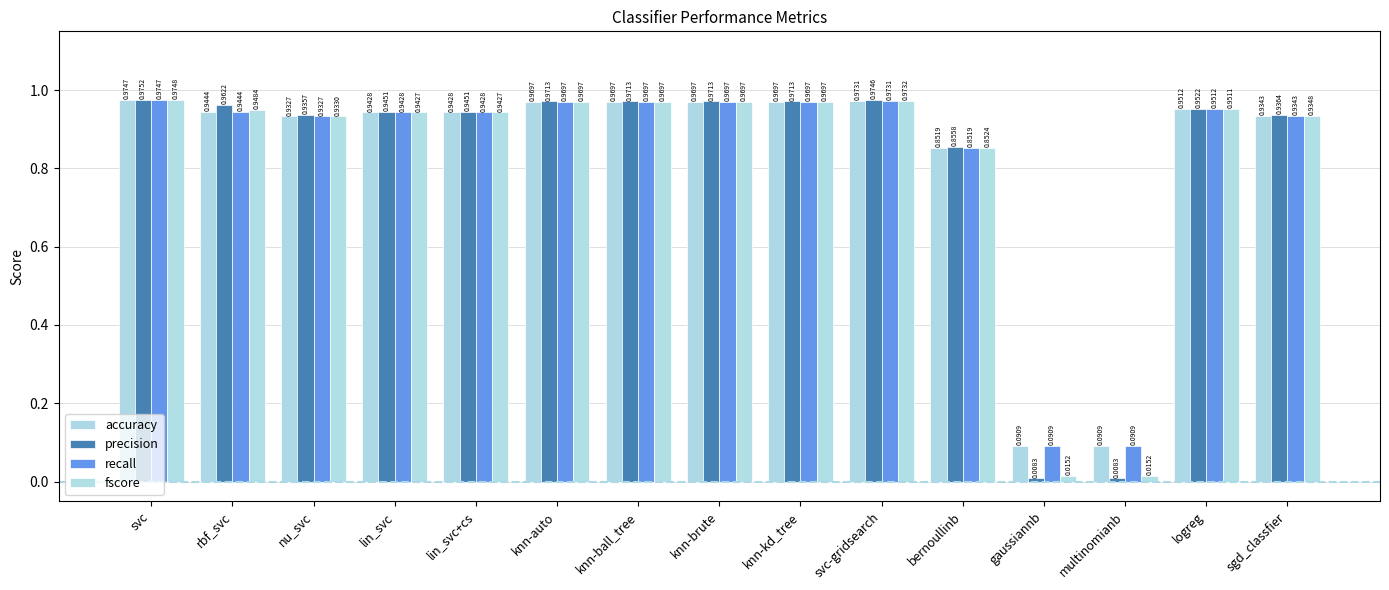

What is the difference between the maximum and minimum values in the precision series?

1.0